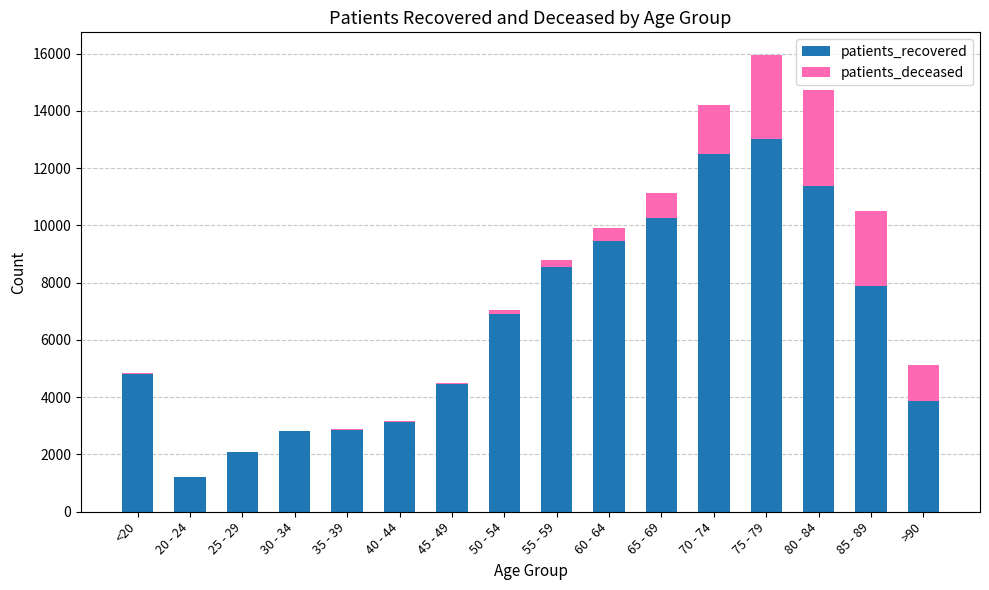

Does the chart contain stacked bars?

Yes